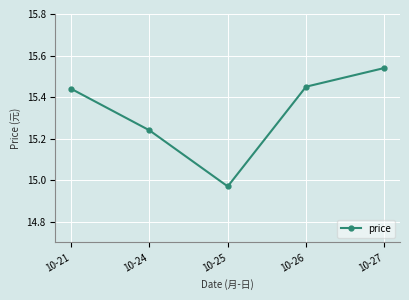

What is the sum of the values at 10-21 and 10-24?

30.7